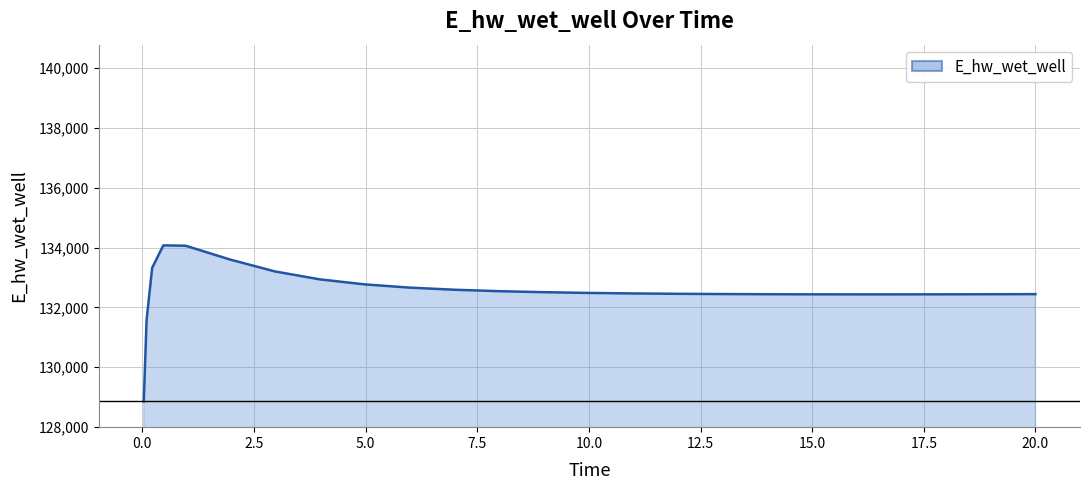

What is the difference between the maximum and minimum values?

5208.2